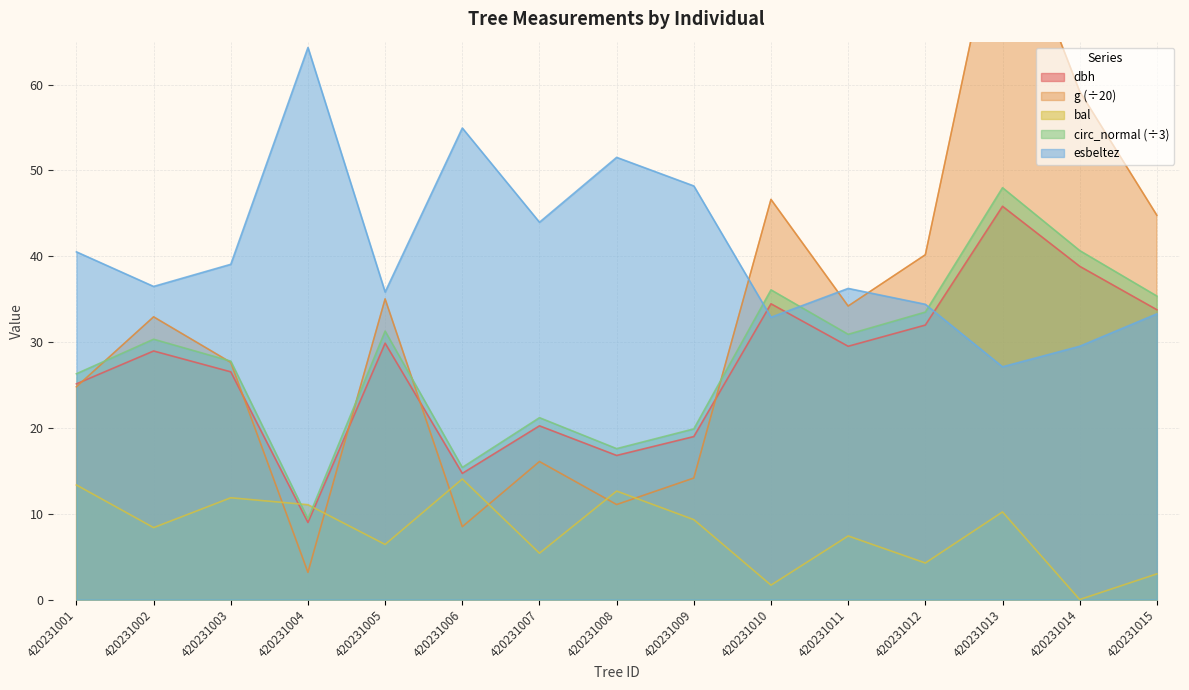

How many values in the circunferencia_normal series exceed 30?

8